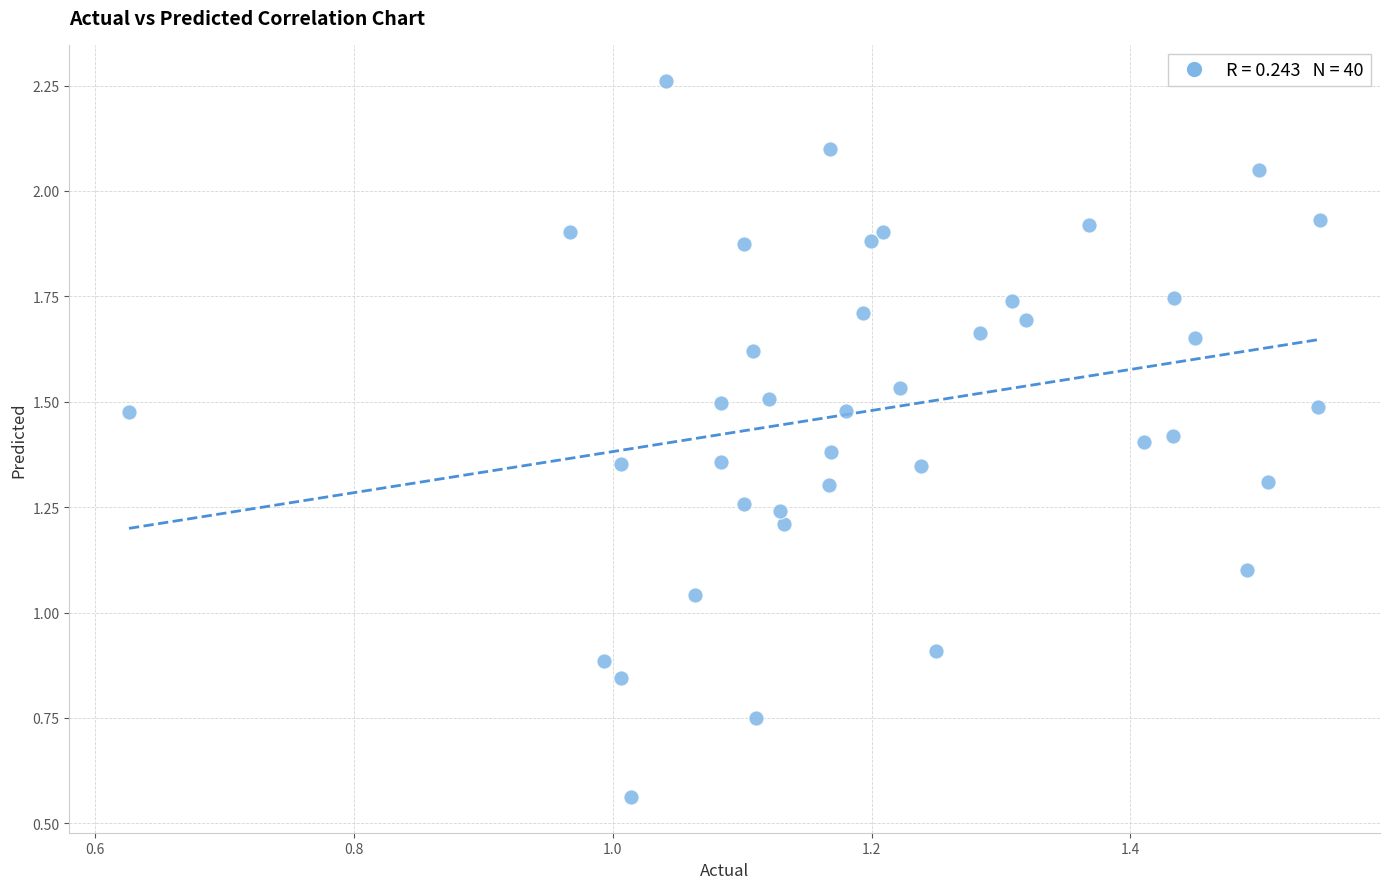

What is the range of X values (max minus min)?

0.9